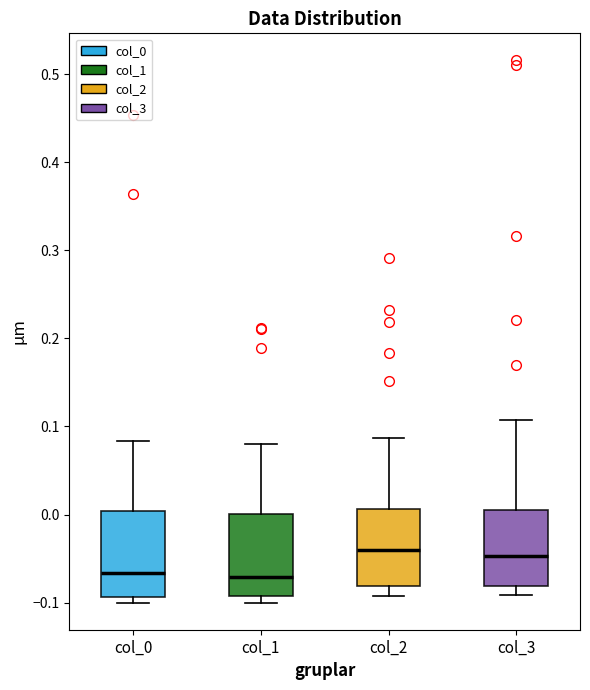

Reading left to right, transcribe this box plot: for each box, give where its median line is, the range the box spans, and where its two whiskers end, as read against the y-axis. The values are not printed on the chart, so give them approximately, as read against the axis.

col_0: median -0.07, box -0.09 to 0.00, whiskers -0.10 to 0.08
col_1: median -0.07, box -0.09 to 0.00, whiskers -0.10 to 0.08
col_2: median -0.04, box -0.08 to 0.01, whiskers -0.09 to 0.09
col_3: median -0.05, box -0.08 to 0.01, whiskers -0.09 to 0.11